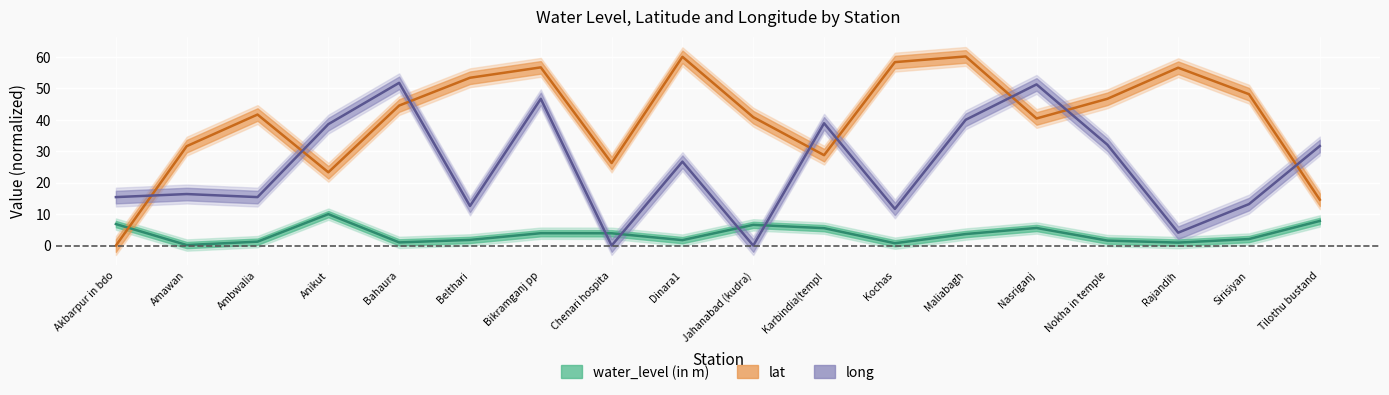

How many interior local peaks does the lat series have?

5